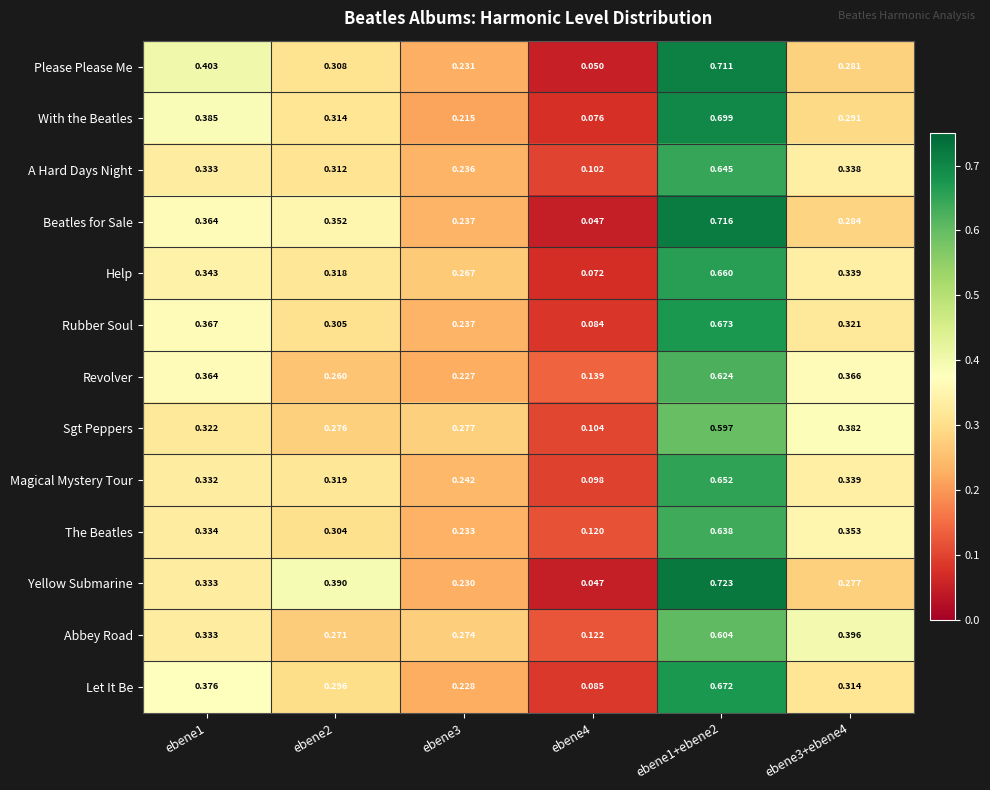

Is the value of Let It Be at ebene3+ebene4 greater than the value of The Beatles at ebene3?

Yes